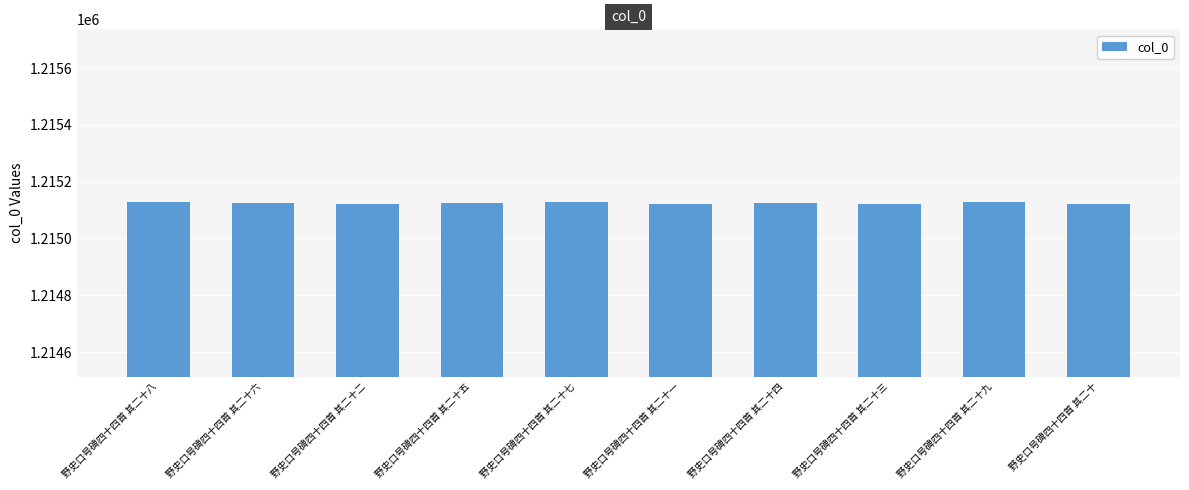

True or false: the data shows 1215123 at 野史口号碑四十四首 其二十三.

True